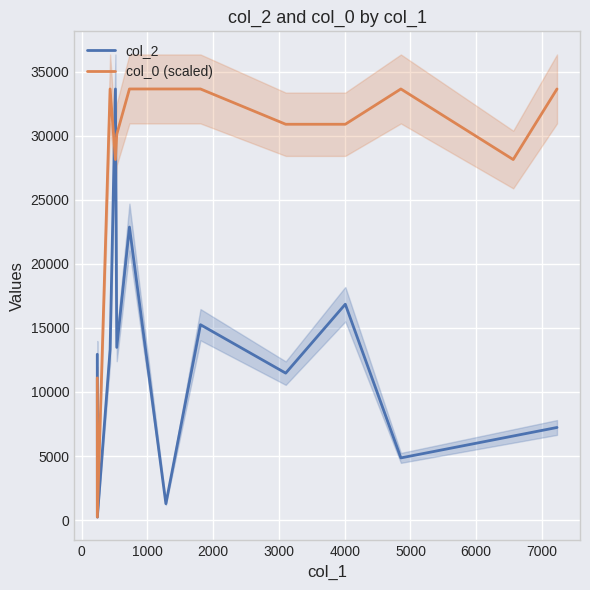

Between 1000 and 3000, which series saw the biggest shift?

col_0 (scaled)